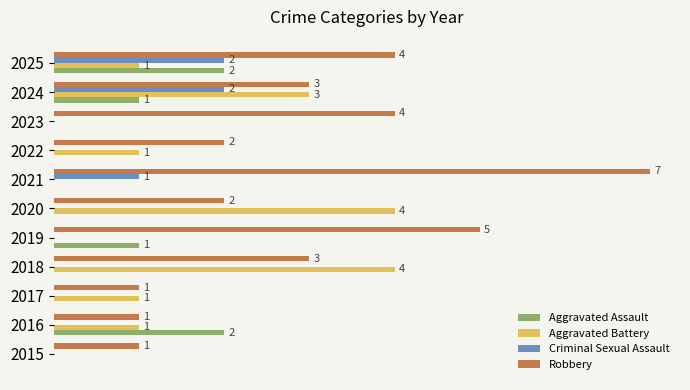

Which series has the largest total across all categories?

Robbery